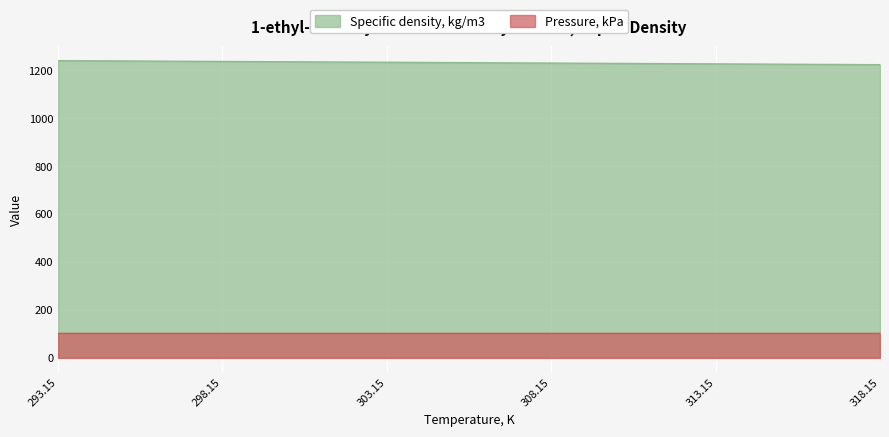

What is the difference between the maximum and minimum values?

16.9